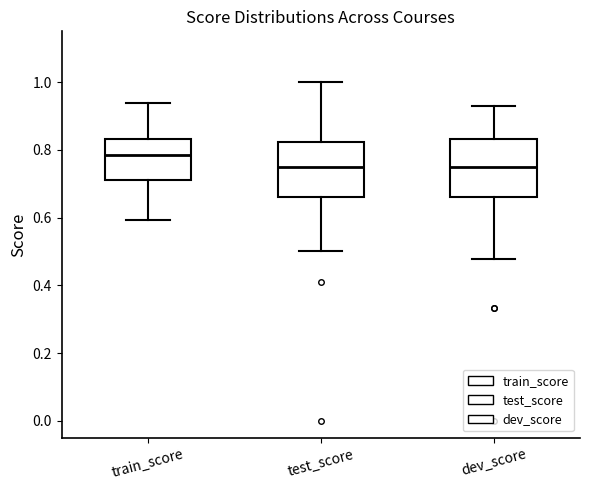

Which box's median line is the highest?

train_score